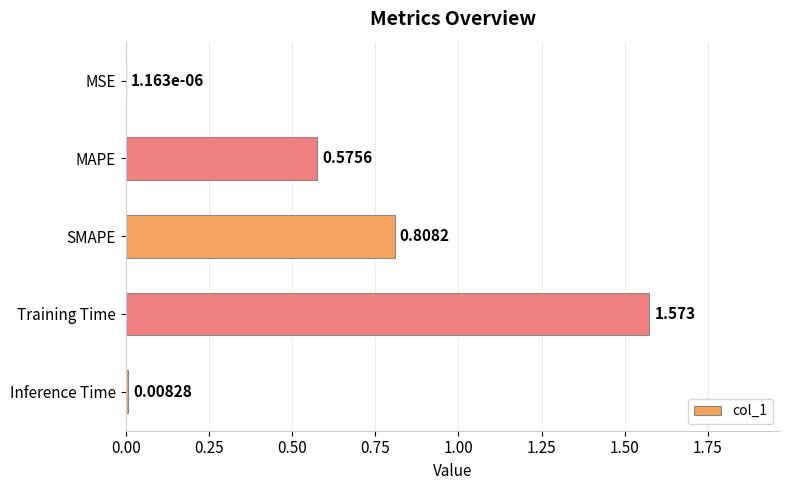

Between Inference Time and MSE, which is larger?

Inference Time